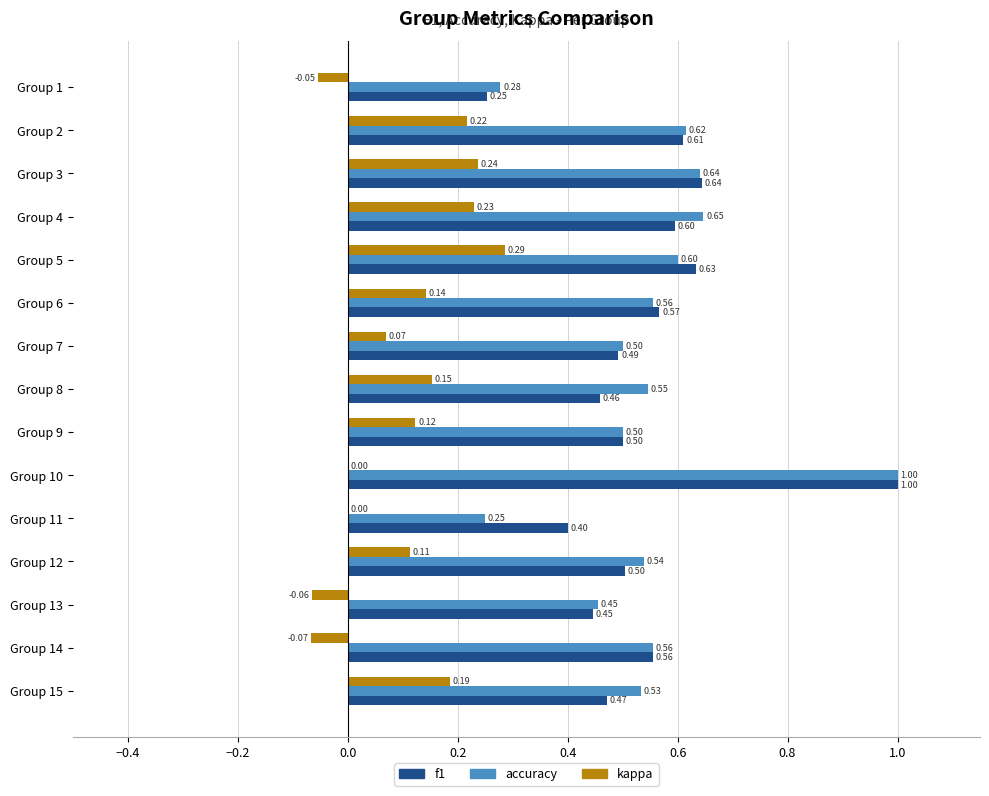

What is the sum of all f1 values?

8.1